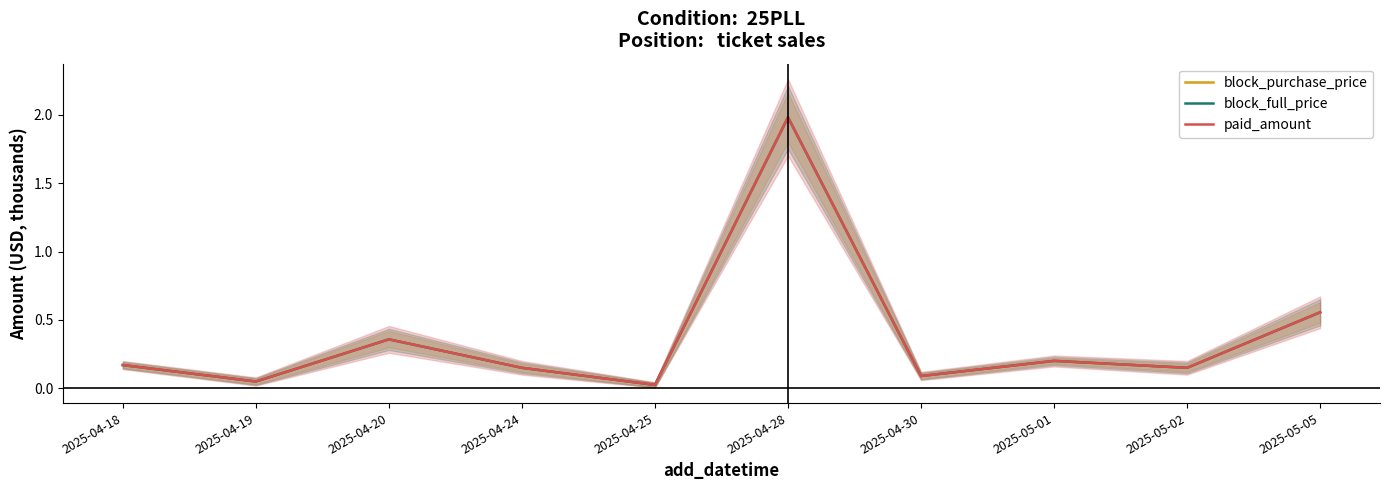

Which series changed the most between 2025-04-18 and 2025-04-30?

block_purchase_price